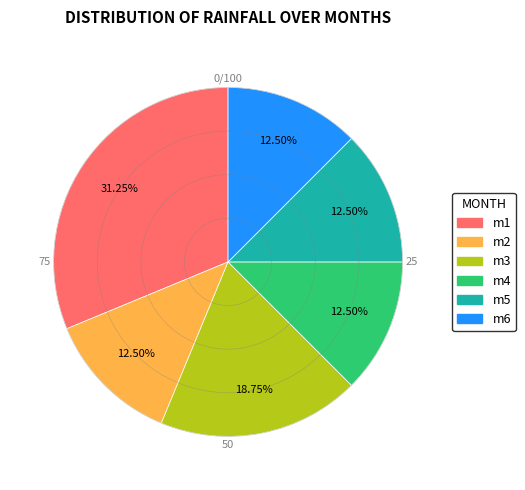

Approximately how many times larger is the value at m1 compared to m5?

2.5